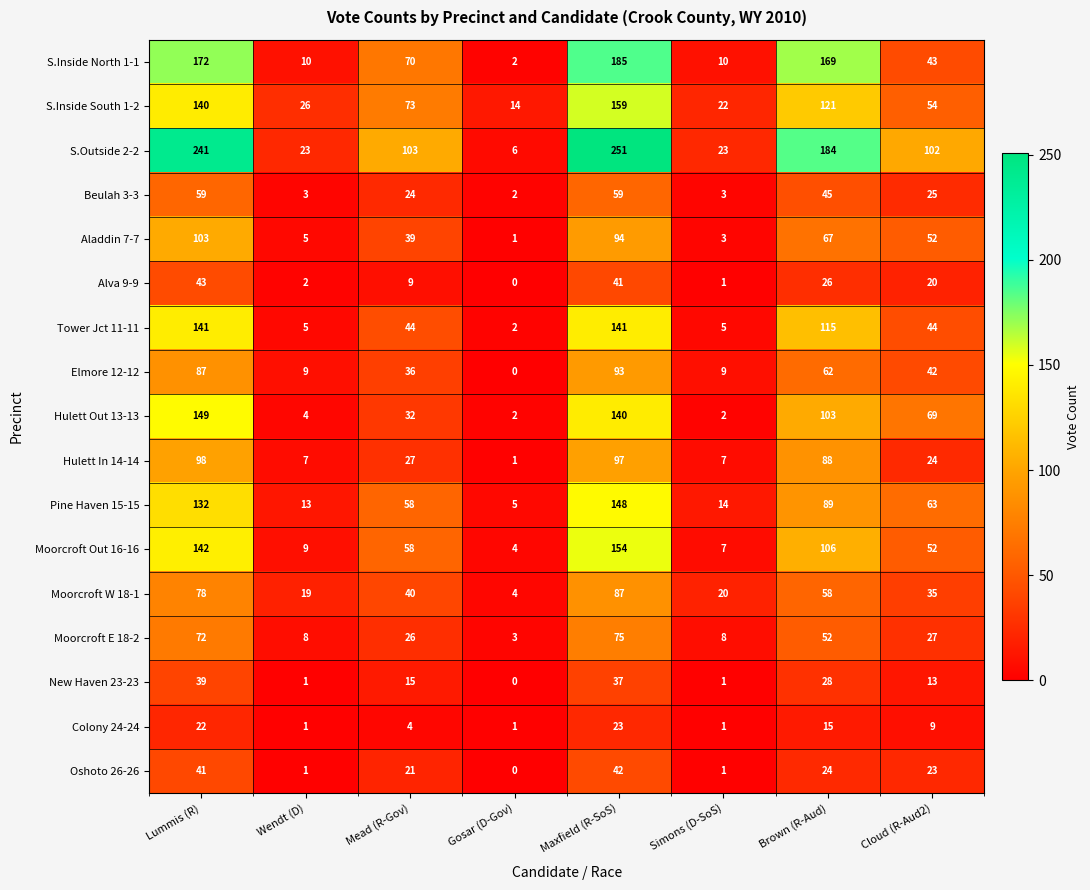

What is the total value across all series at Lummis (R)?

1759